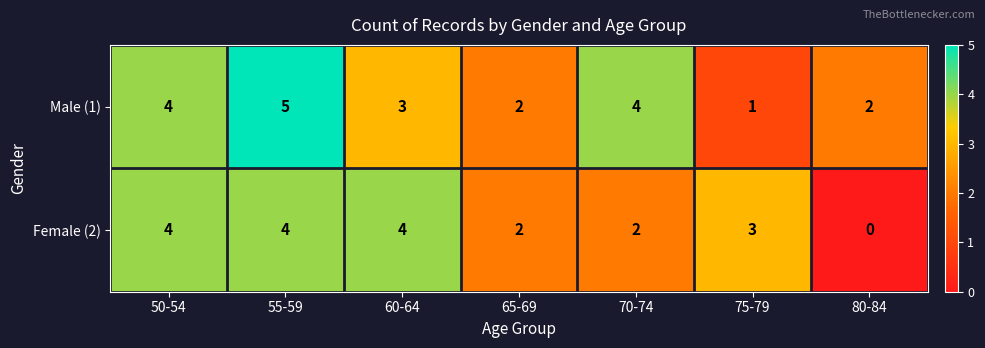

What is the sum of the Female (2) values at 75-79 and 50-54?

7